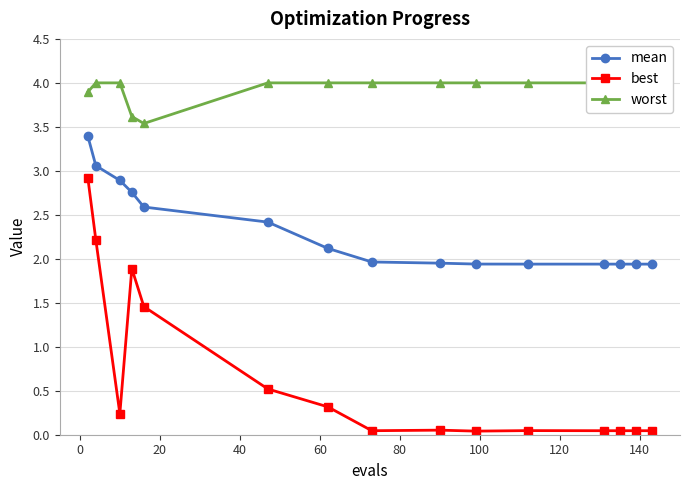

What is the value of the mean point at the 12th from the left?

1.9